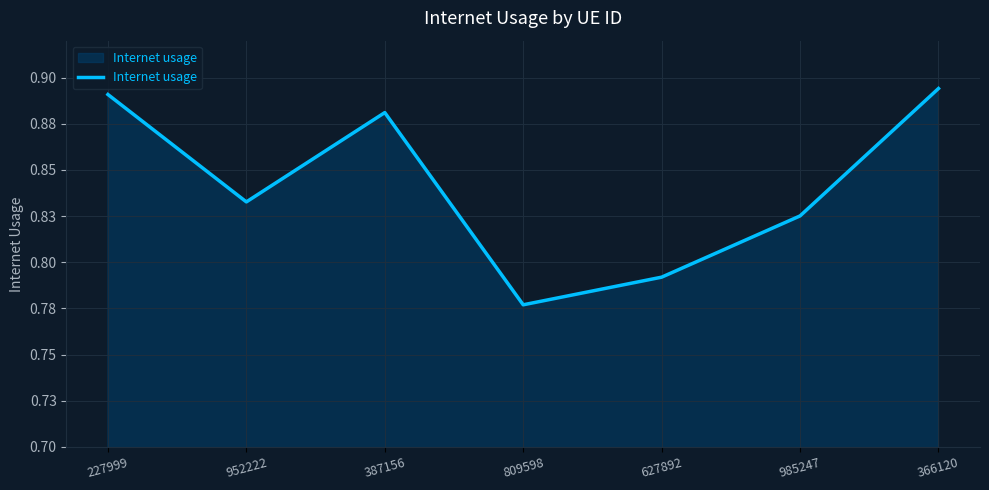

Is this an area chart (filled region under the line)?

Yes